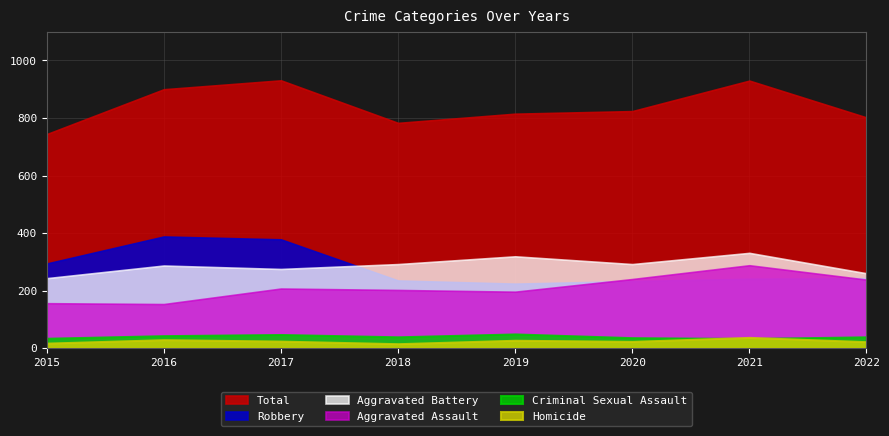

Which category has the lowest value in the Aggravated Assault series?

2016